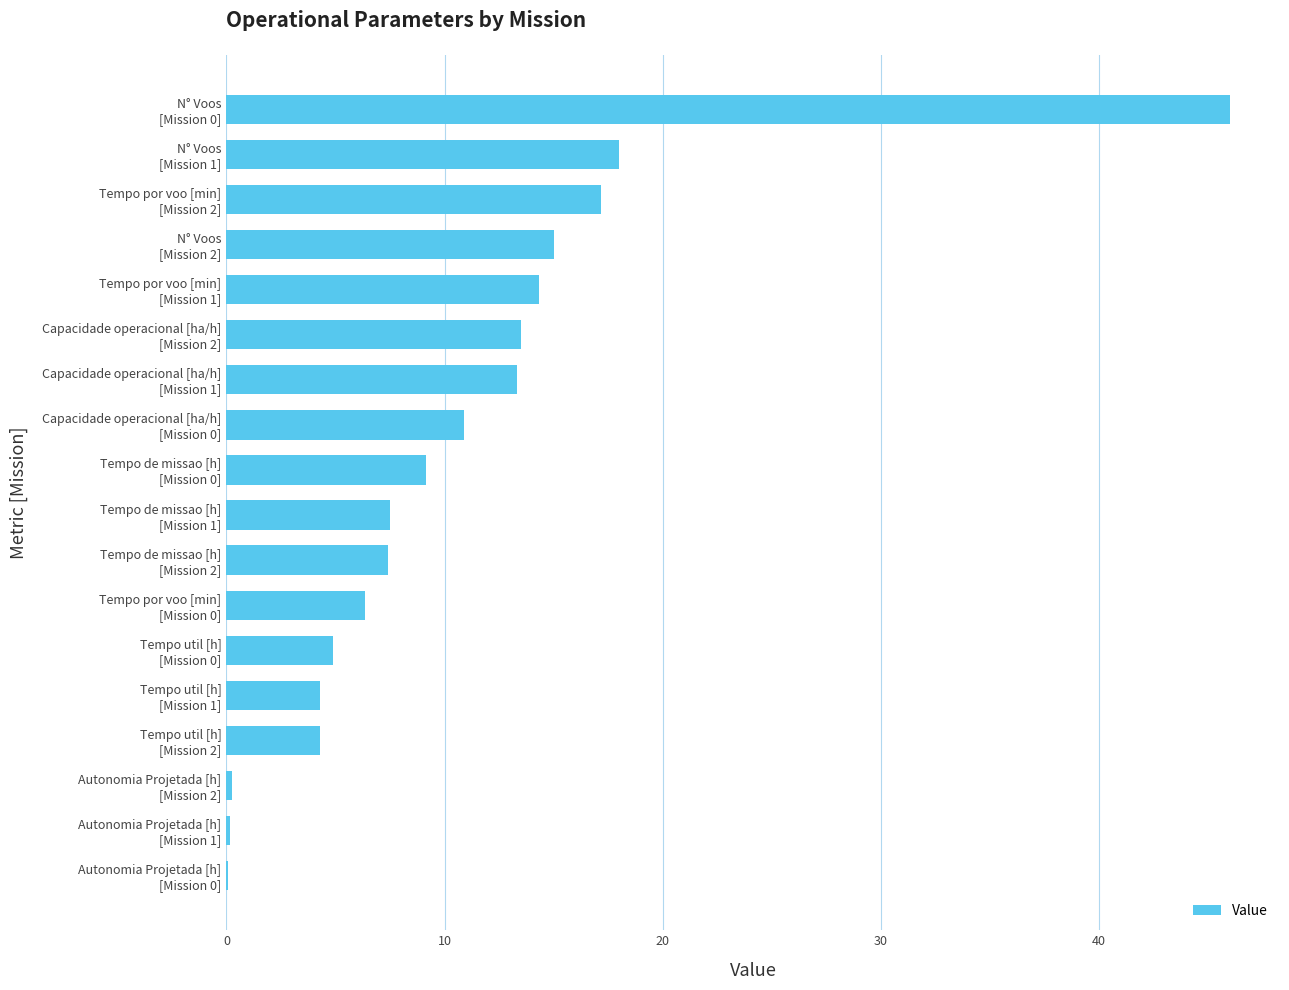

Are the bars grouped side by side (vs. stacked)?

No